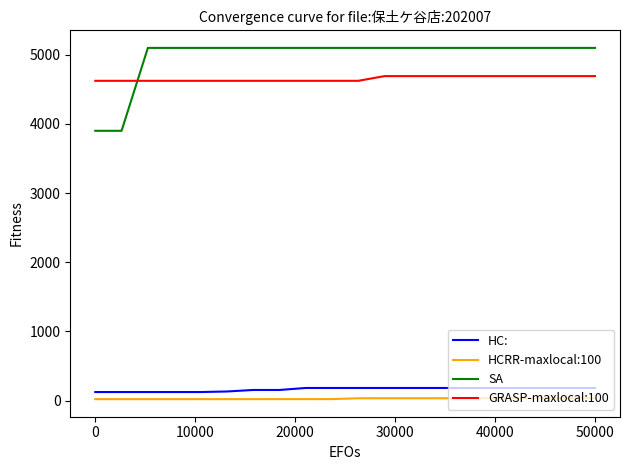

After their last crossing, which series has the higher values: SA or GRASP-maxlocal:100?

SA